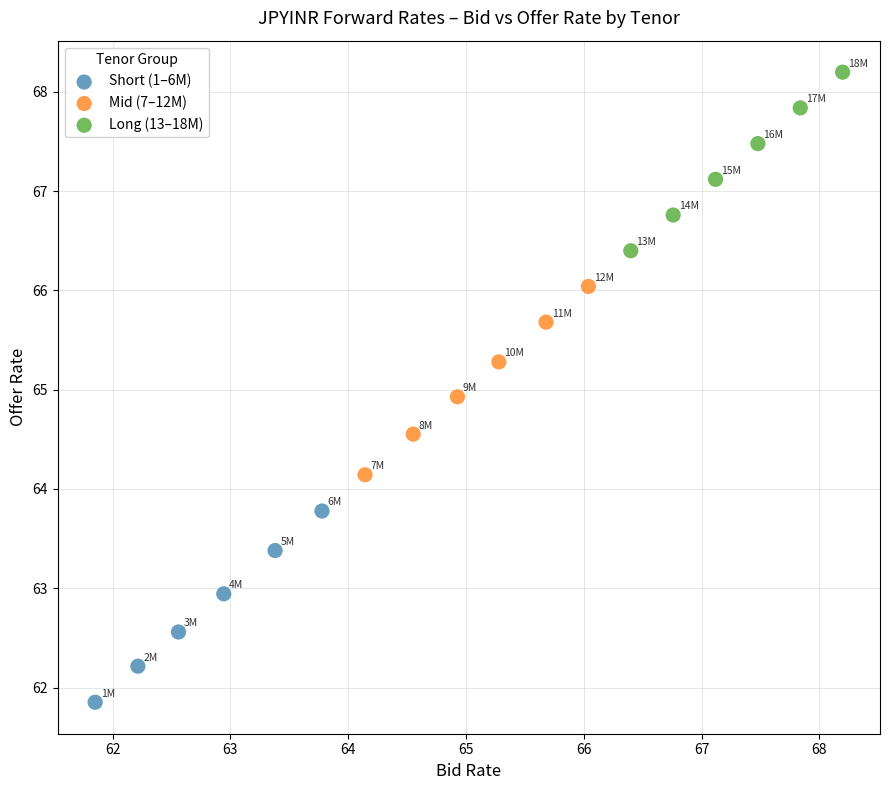

Which series contains the highest Y value?

Long (13–18M)